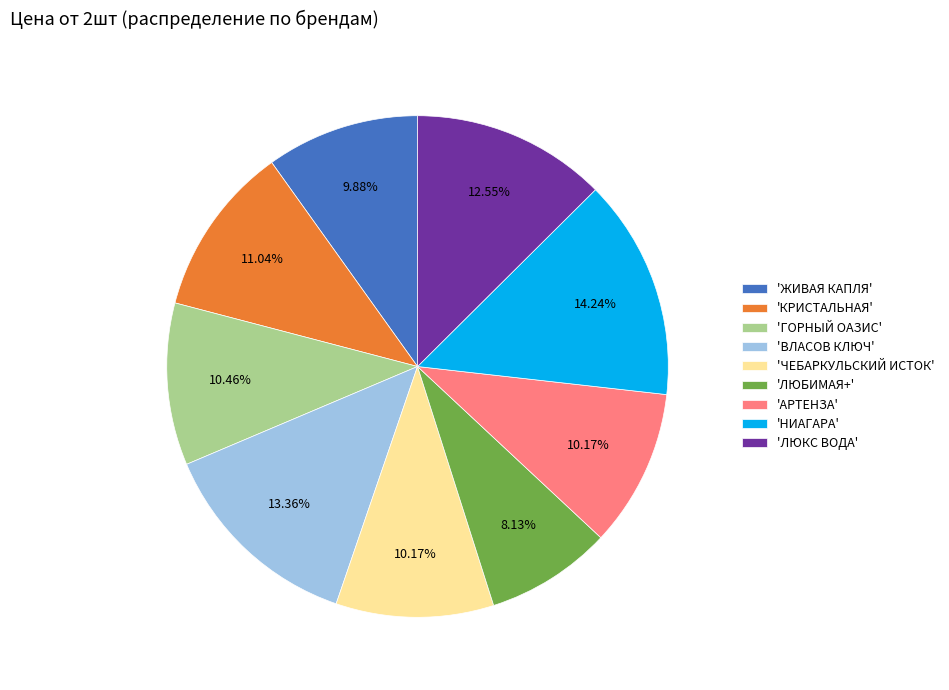

What is the ratio of the value at 'ЛЮКС ВОДА' to the value at 'ЧЕБАРКУЛЬСКИЙ ИСТОК'?

1.2